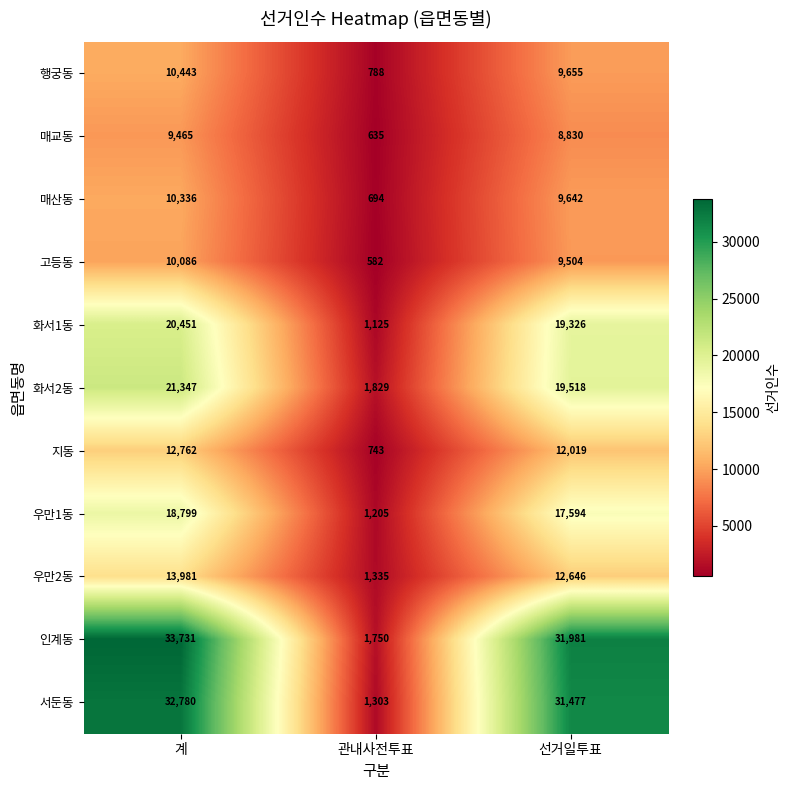

At which category is the sum across all series the highest?

계